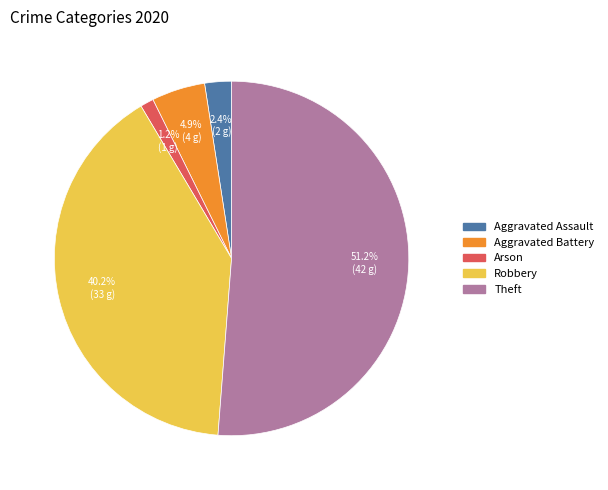

What is the majority slice?

Theft